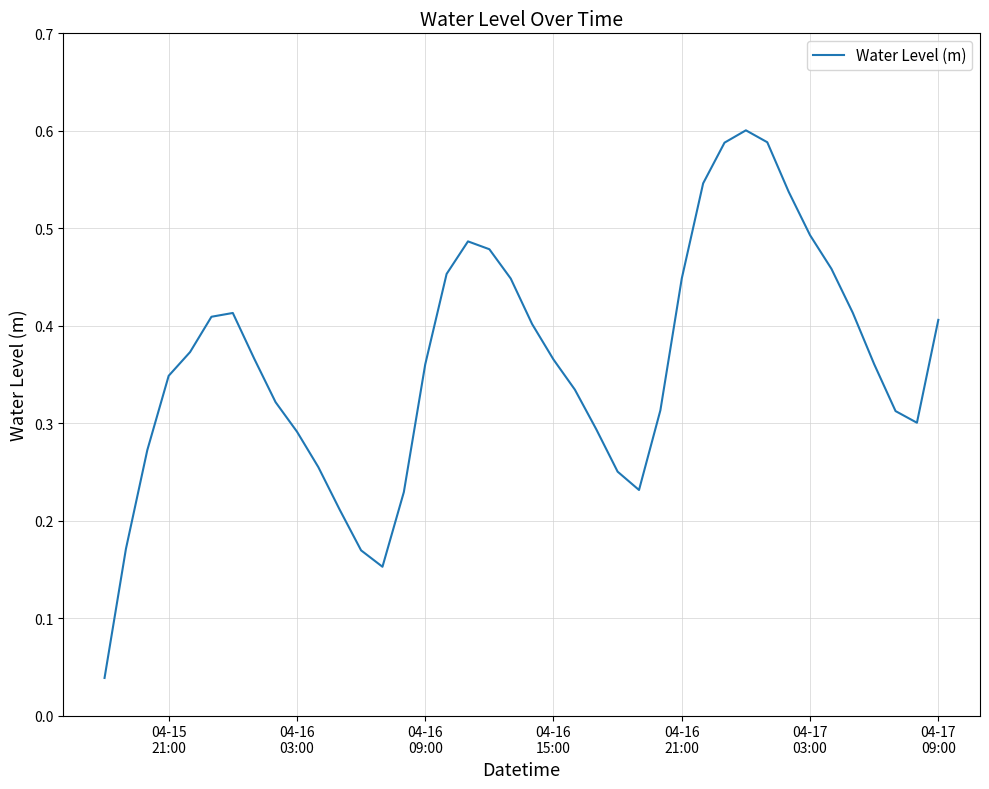

Is this an area chart (filled region under the line)?

No